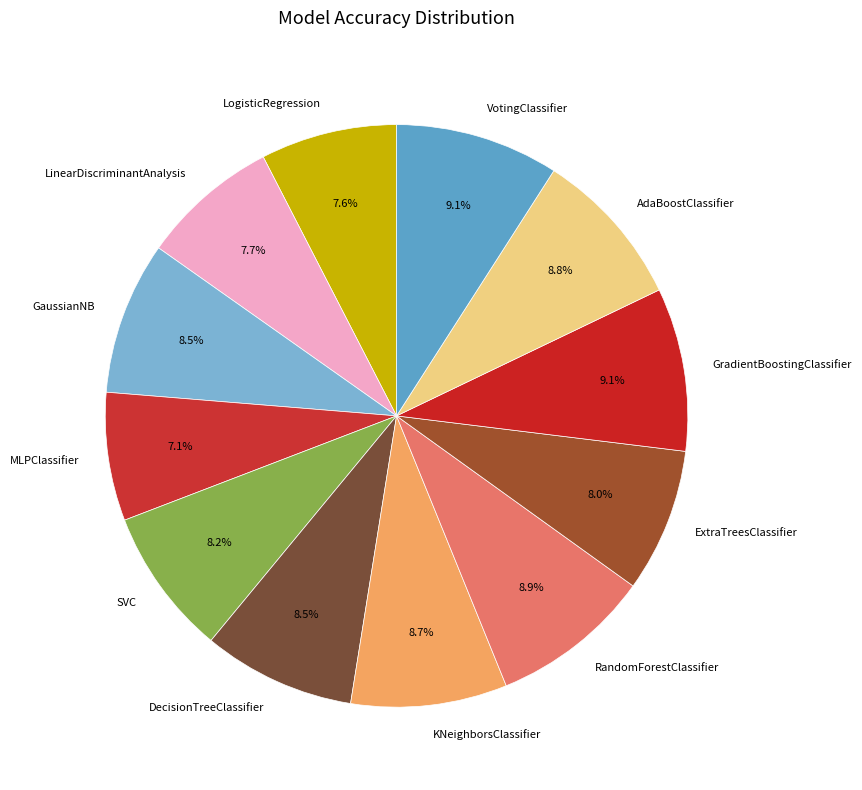

How much of the chart is everything except ExtraTreesClassifier?

92.0%